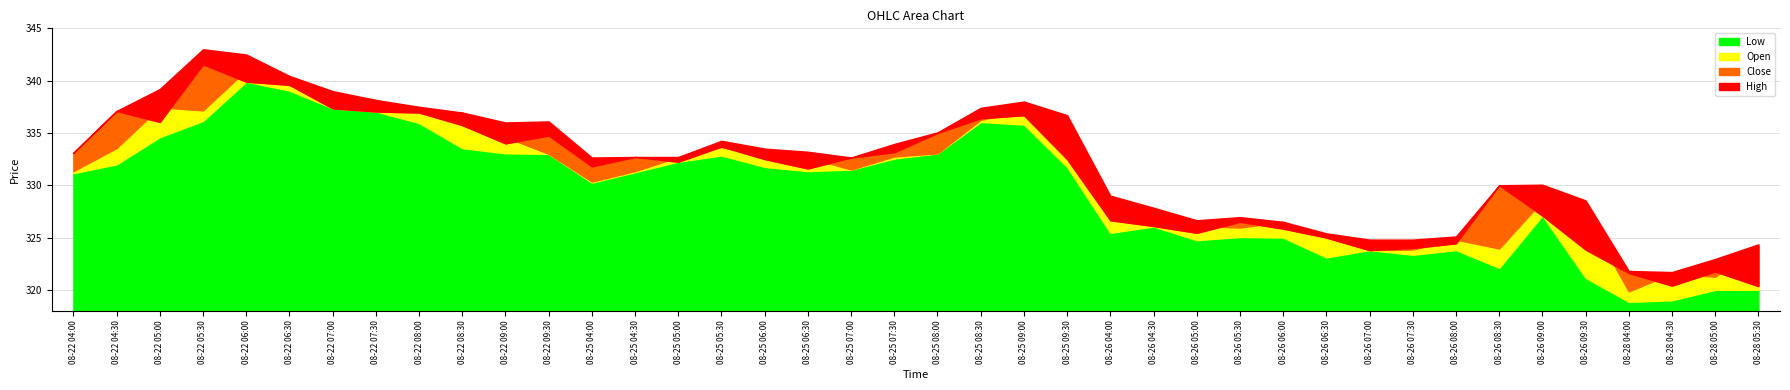

What is the average value of the Low series?

329.5